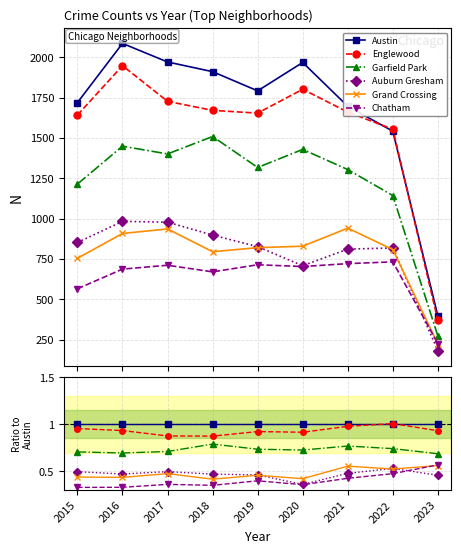

Read the Grand Crossing value at 2018.

0.4